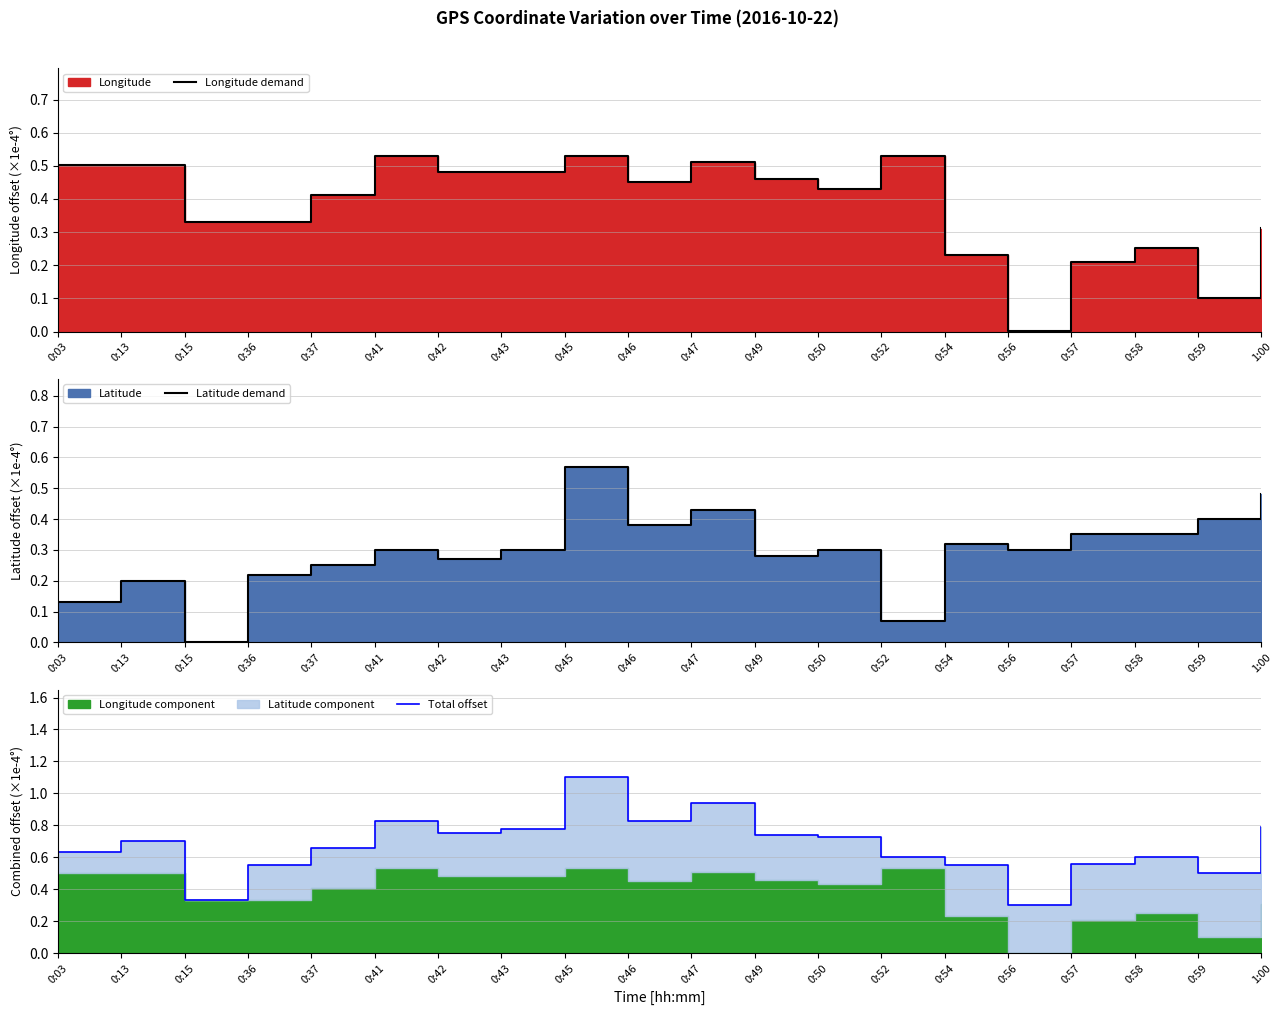

The value of Longitude demand at 0:49 is 0.2. True or false?

False